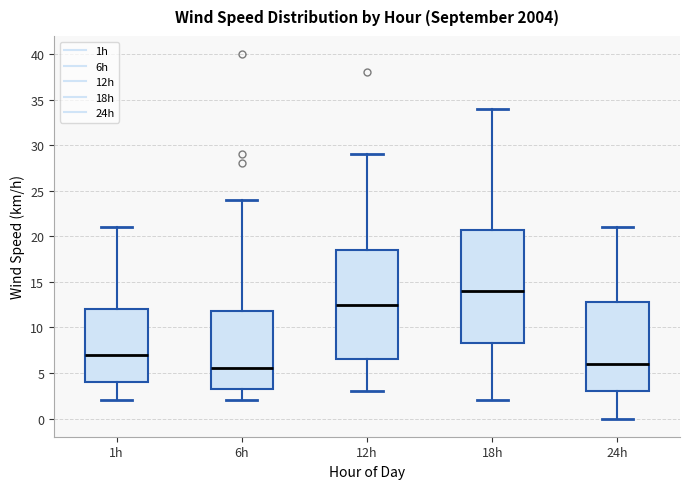

Reading left to right, transcribe this box plot: for each box, give where its median line is, the range the box spans, and where its two whiskers end, as read against the y-axis. The values are not printed on the chart, so give them approximately, as read against the axis.

1h: median 7.0, box 4.0 to 12.0, whiskers 2.0 to 21.0
6h: median 5.5, box 3.5 to 12.0, whiskers 2.0 to 24.0
12h: median 12.5, box 6.5 to 18.5, whiskers 3.0 to 29.0
18h: median 14.0, box 8.5 to 21.0, whiskers 2.0 to 34.0
24h: median 6.0, box 3.0 to 13.0, whiskers 0.0 to 21.0